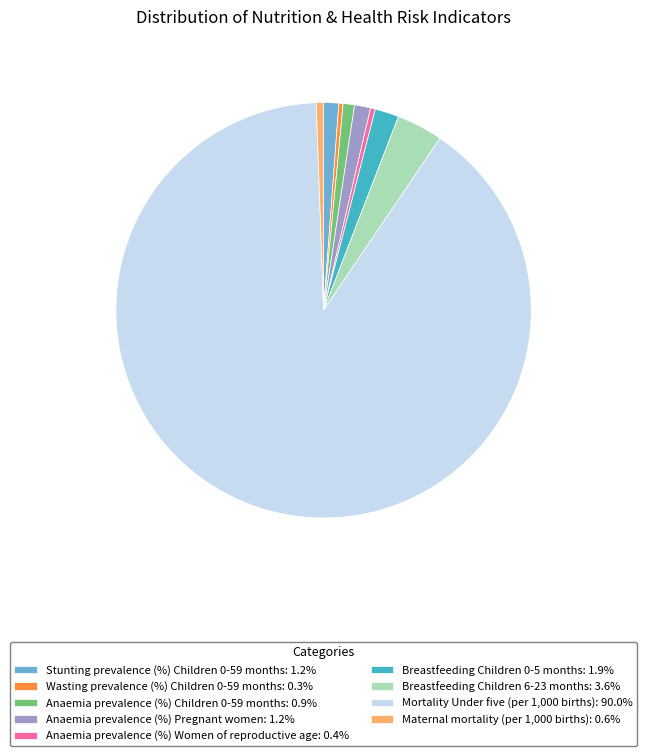

Do Mortality Under five (per 1,000 births): 90.0% and Maternal mortality (per 1,000 births): 0.6% together represent more than half of the pie?

Yes